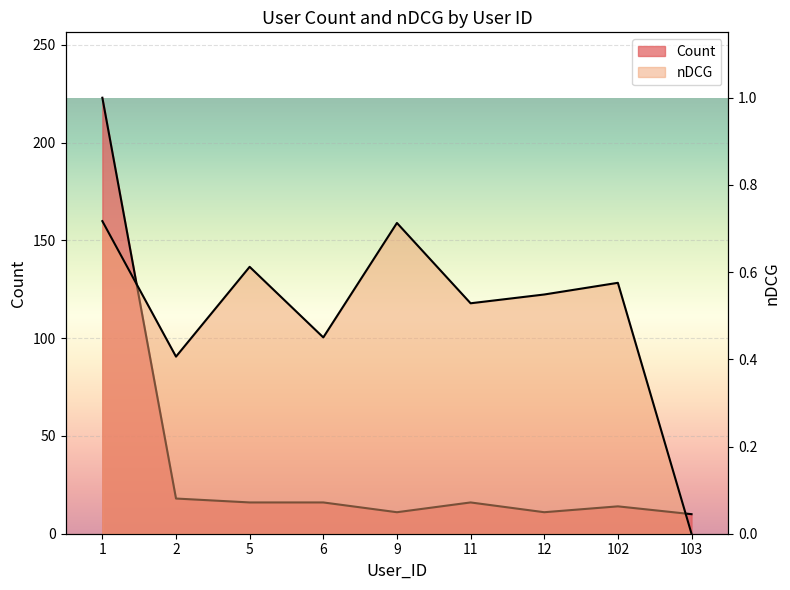

How many values in the nDCG series exceed 0?

8